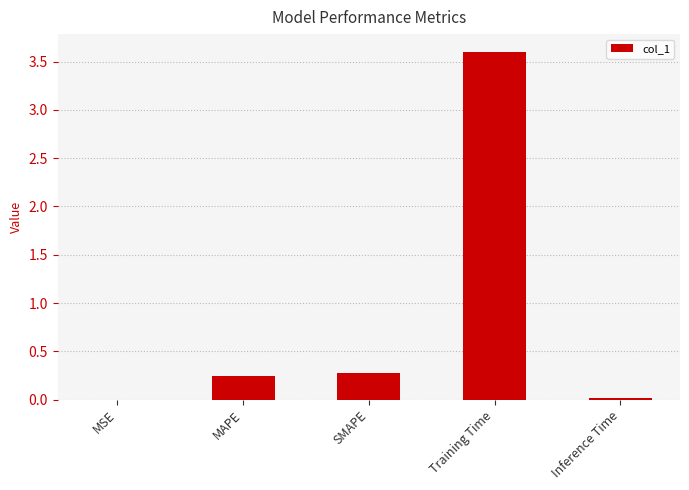

What is the greatest value displayed?

3.6